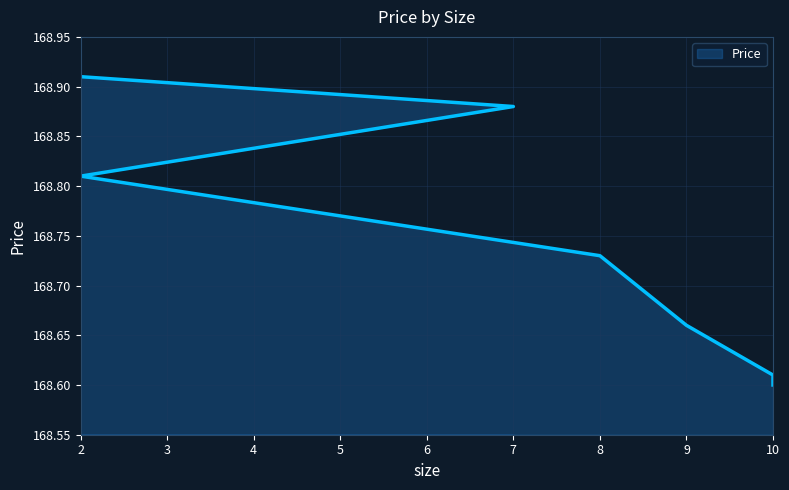

What is the sum of all values?

1181.2